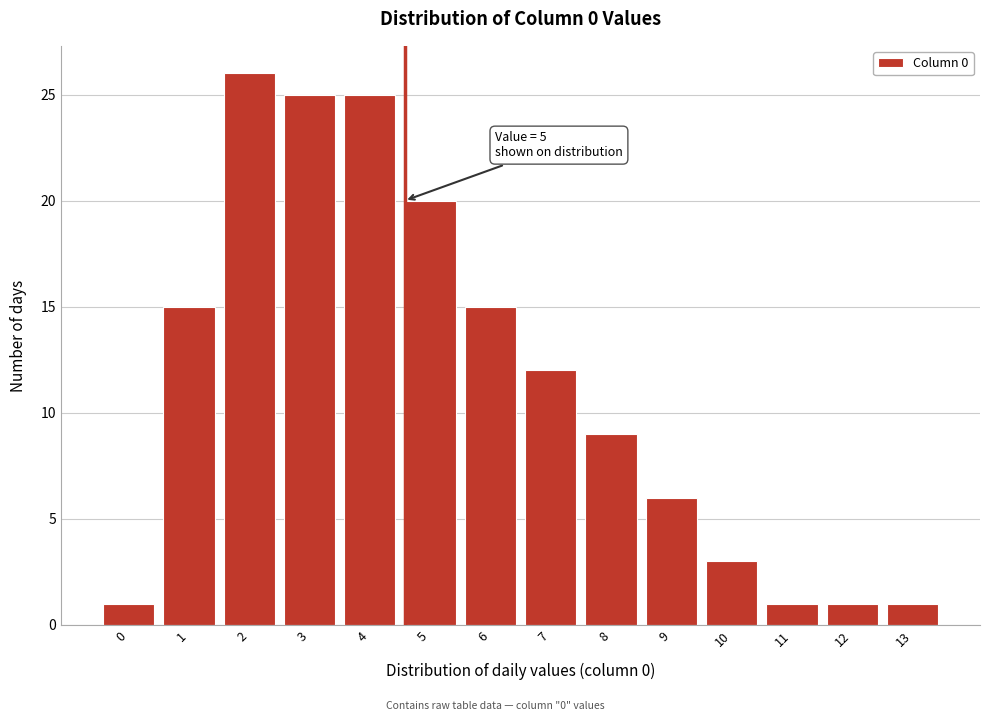

Reading left to right, list all the values displayed in this chart.

0=1	1=15	2=26	3=25	4=25	5=20	6=15	7=12	8=9	9=6	10=3	11=1	12=1	13=1